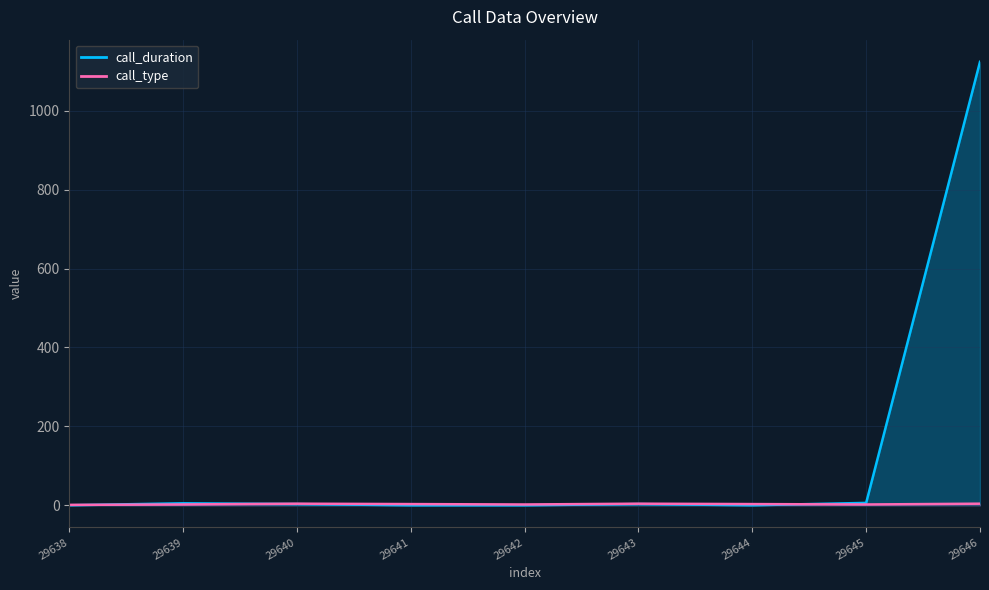

Between 29642 and 29643, which series saw the biggest shift?

call_duration